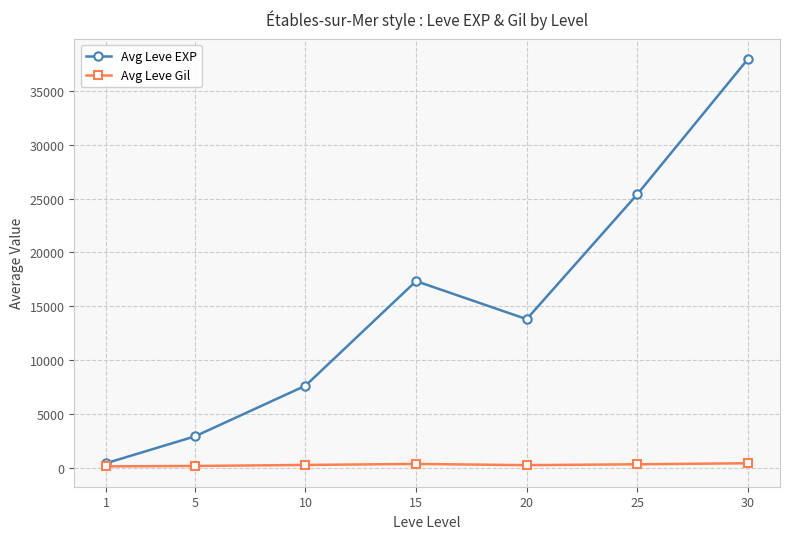

The Avg Leve Gil series shows 151 at 5. True or false?

True